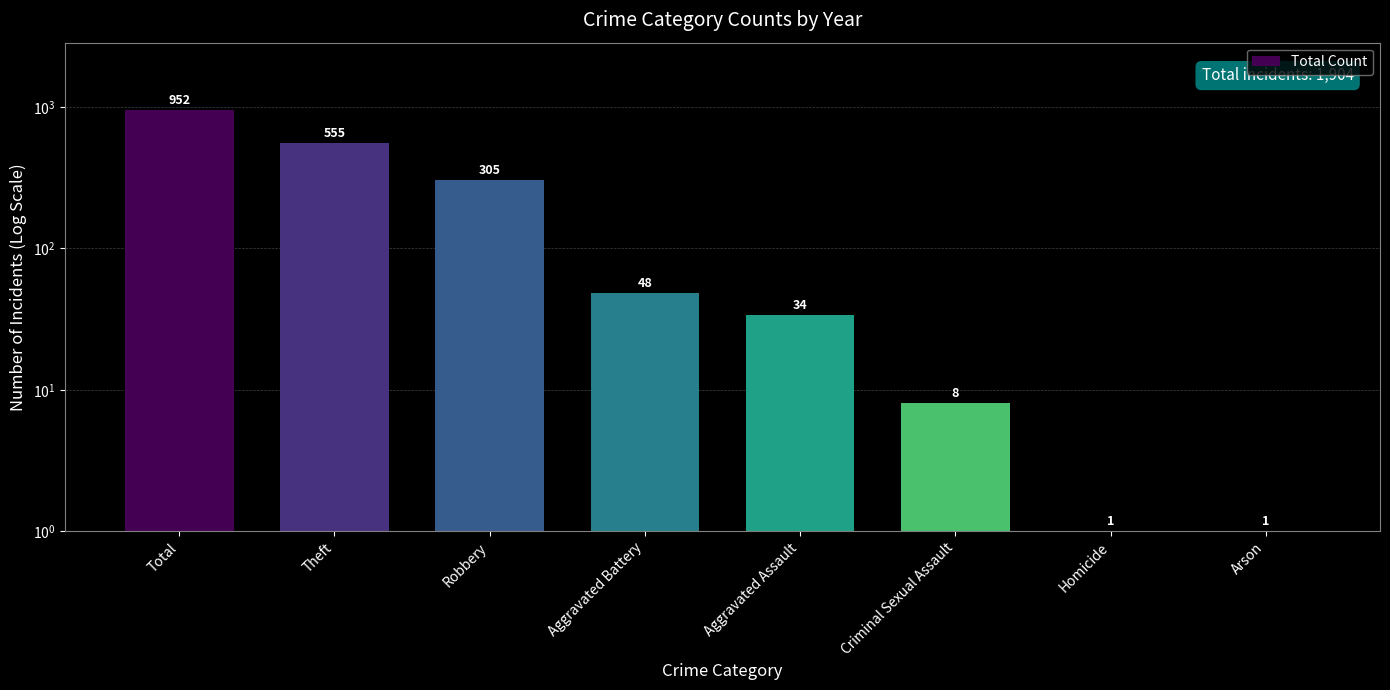

Which category has the highest value across all series?

Total